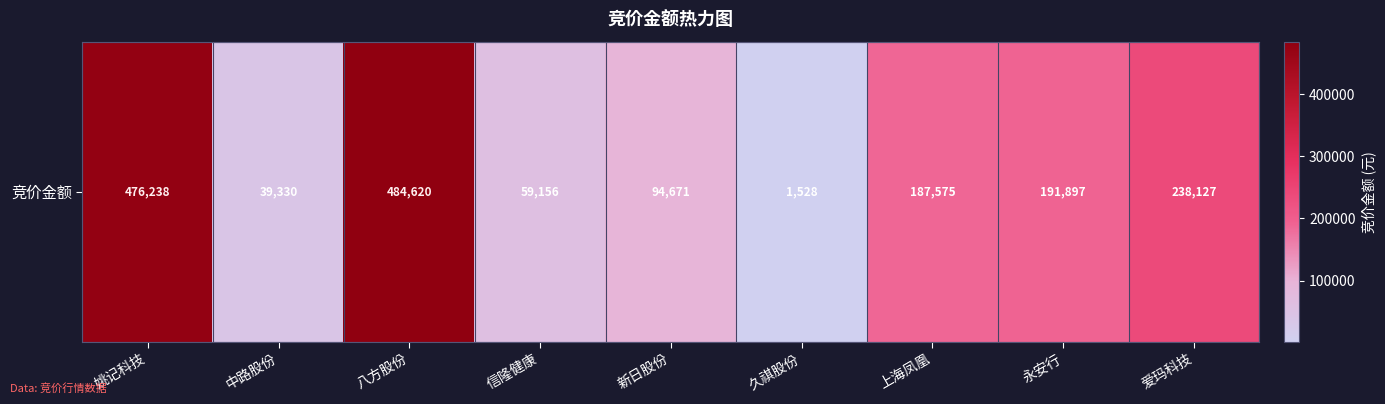

What is the maximum value shown in the chart?

484620